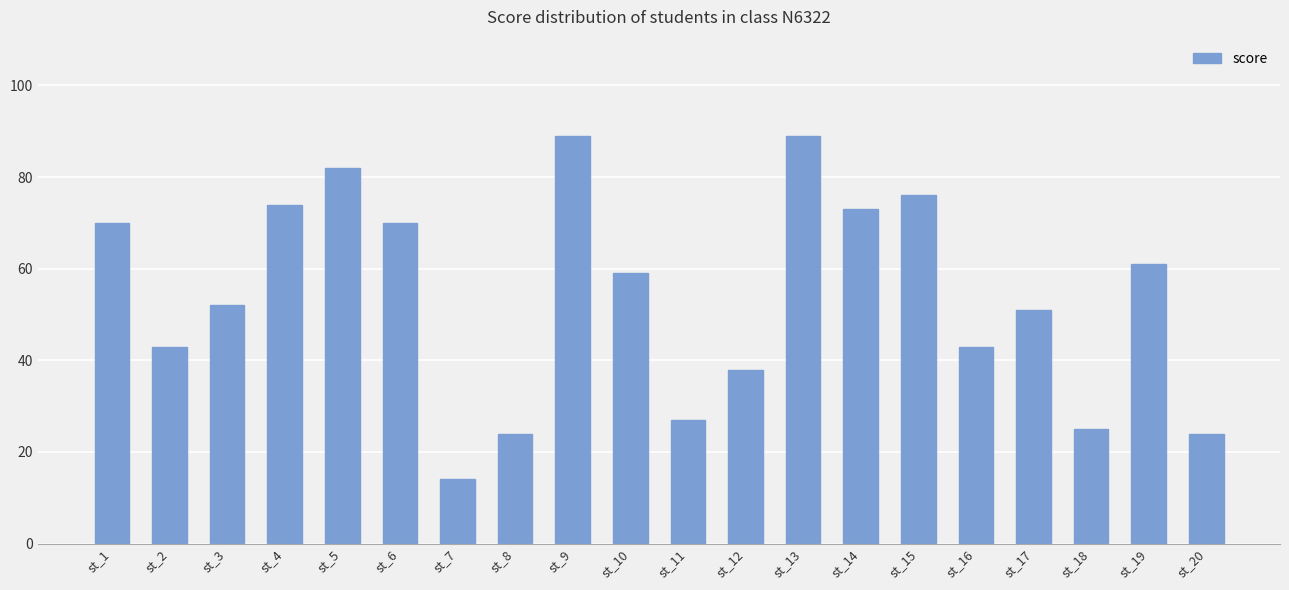

What is the difference between the maximum and second lowest values?

65